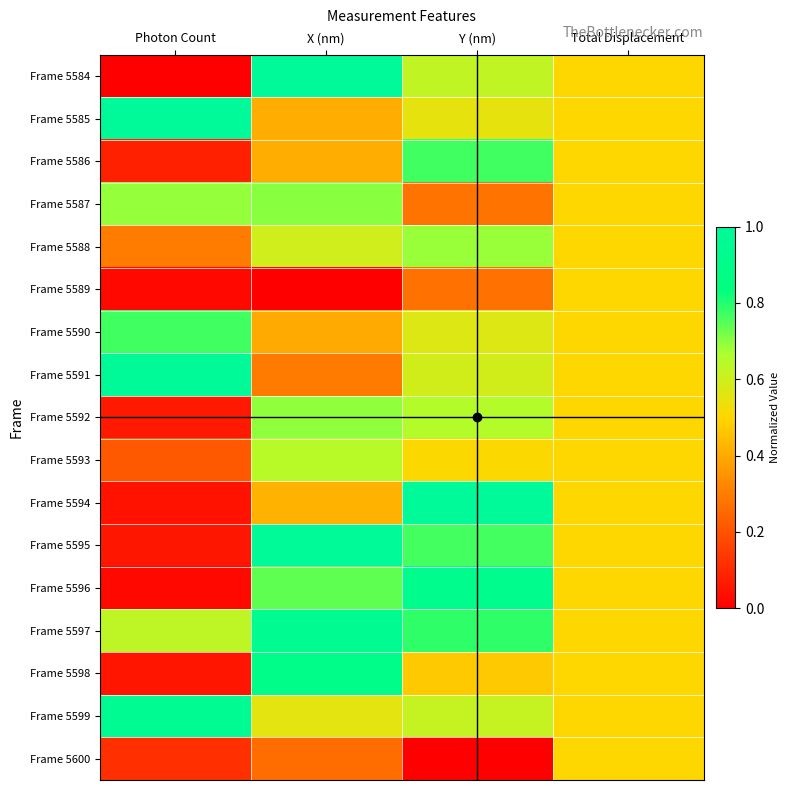

Reading left to right, extract all data points from this chart.

Frame 5584: Photon Count=0.0	X (nm)=1.0	Y (nm)=0.6	Total Displacement=0.5
Frame 5585: Photon Count=1.0	X (nm)=0.4	Y (nm)=0.6	Total Displacement=0.5
Frame 5586: Photon Count=0.1	X (nm)=0.4	Y (nm)=0.8	Total Displacement=0.5
Frame 5587: Photon Count=0.7	X (nm)=0.7	Y (nm)=0.3	Total Displacement=0.5
Frame 5588: Photon Count=0.3	X (nm)=0.6	Y (nm)=0.7	Total Displacement=0.5
Frame 5589: Photon Count=0.0	X (nm)=0.0	Y (nm)=0.3	Total Displacement=0.5
Frame 5590: Photon Count=0.8	X (nm)=0.4	Y (nm)=0.6	Total Displacement=0.5
Frame 5591: Photon Count=1.0	X (nm)=0.3	Y (nm)=0.6	Total Displacement=0.5
Frame 5592: Photon Count=0.1	X (nm)=0.7	Y (nm)=0.7	Total Displacement=0.5
Frame 5593: Photon Count=0.2	X (nm)=0.6	Y (nm)=0.5	Total Displacement=0.5
Frame 5594: Photon Count=0.0	X (nm)=0.4	Y (nm)=1.0	Total Displacement=0.5
Frame 5595: Photon Count=0.1	X (nm)=1.0	Y (nm)=0.8	Total Displacement=0.5
Frame 5596: Photon Count=0.0	X (nm)=0.7	Y (nm)=0.9	Total Displacement=0.5
Frame 5597: Photon Count=0.6	X (nm)=0.9	Y (nm)=0.8	Total Displacement=0.5
Frame 5598: Photon Count=0.1	X (nm)=0.9	Y (nm)=0.5	Total Displacement=0.5
Frame 5599: Photon Count=1.0	X (nm)=0.6	Y (nm)=0.6	Total Displacement=0.5
Frame 5600: Photon Count=0.1	X (nm)=0.3	Y (nm)=0.0	Total Displacement=0.5